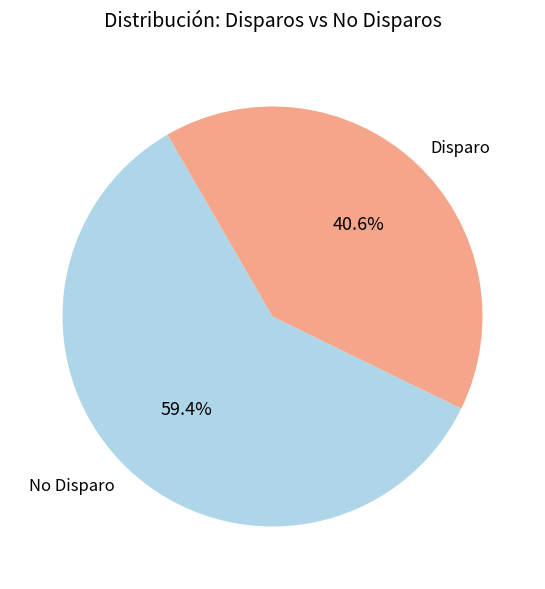

Which category has the smallest portion of the pie?

Disparo